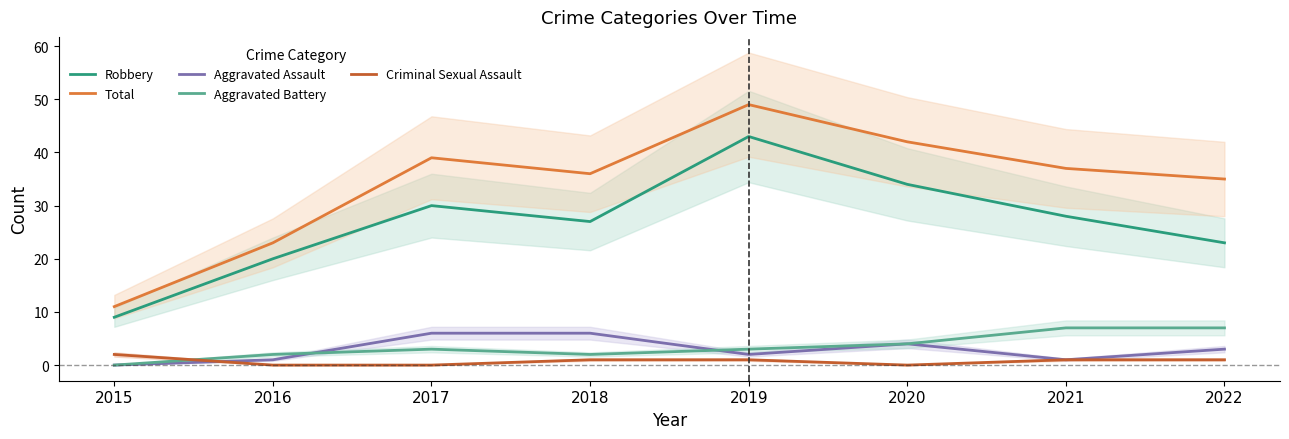

True or false: Criminal Sexual Assault and Total cross at least once.

False